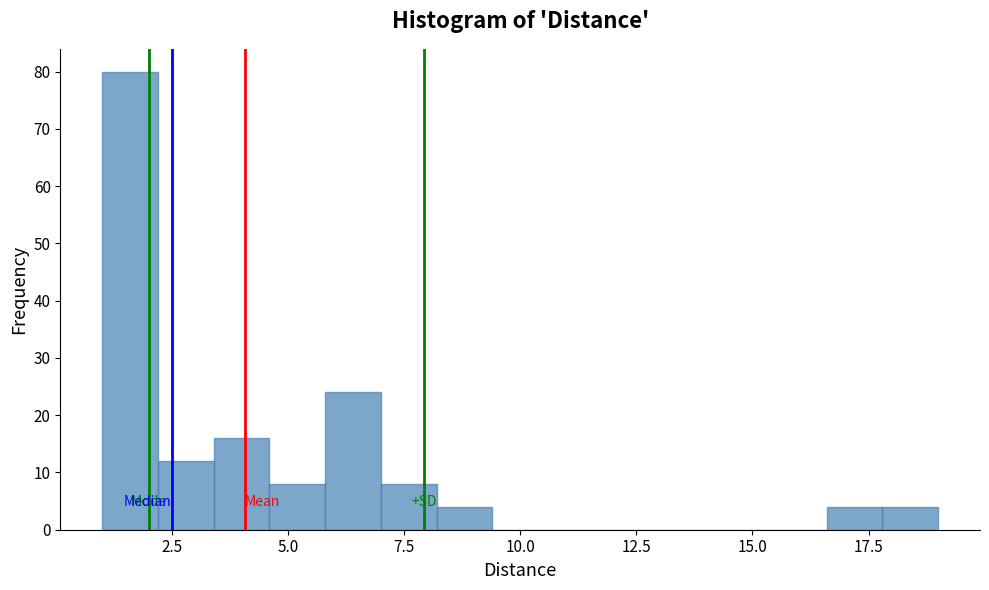

Around what value on the x-axis is the tallest bar? Give the approximate position of its centre, as read against the axis.

1.5